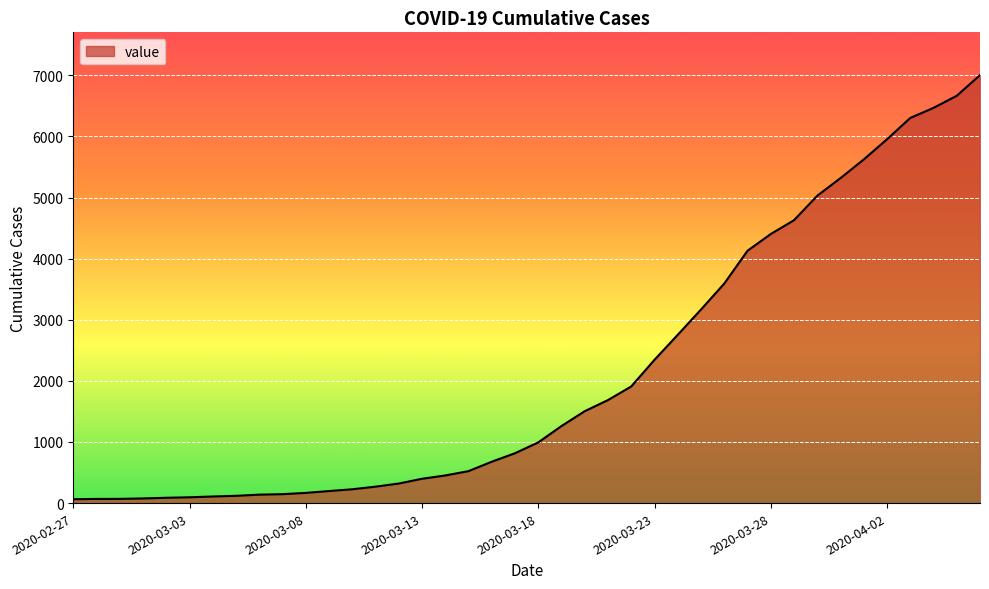

How many distinct data groups are displayed?

1